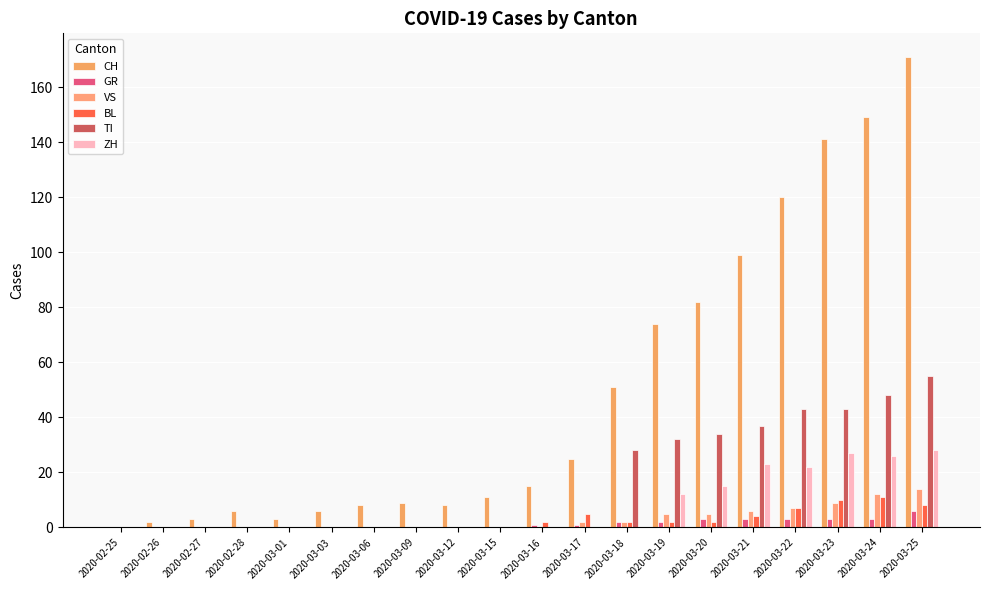

Which series has the largest total across all categories?

CH